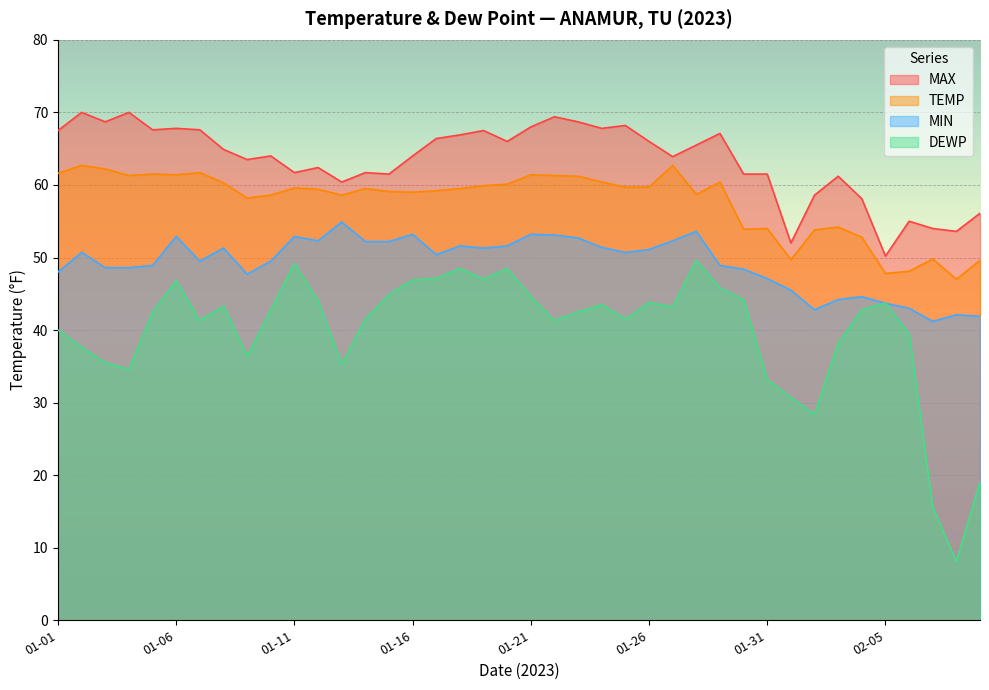

What position from the right is 2023-02-03?

7